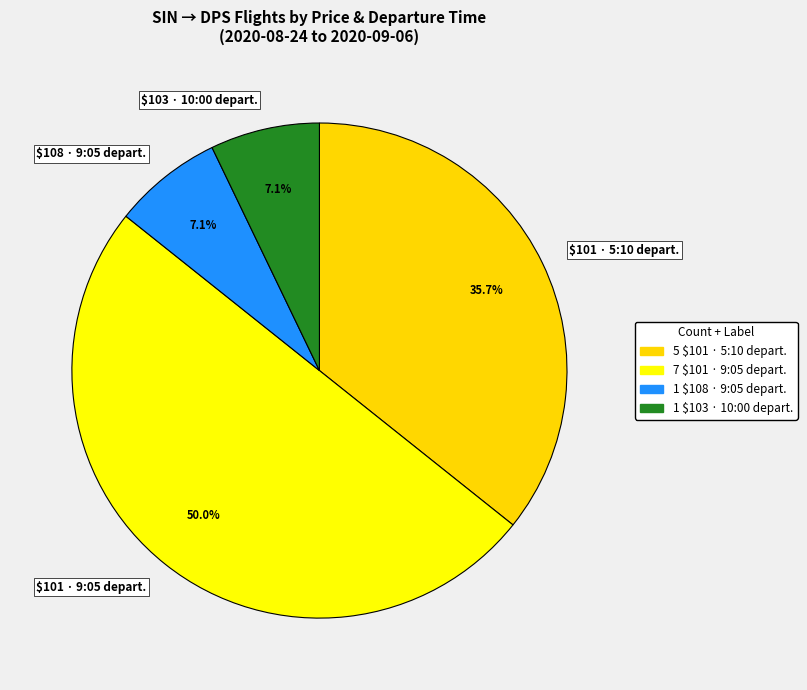

What is the largest slice in the pie chart?

$101 · 9:05 depart.